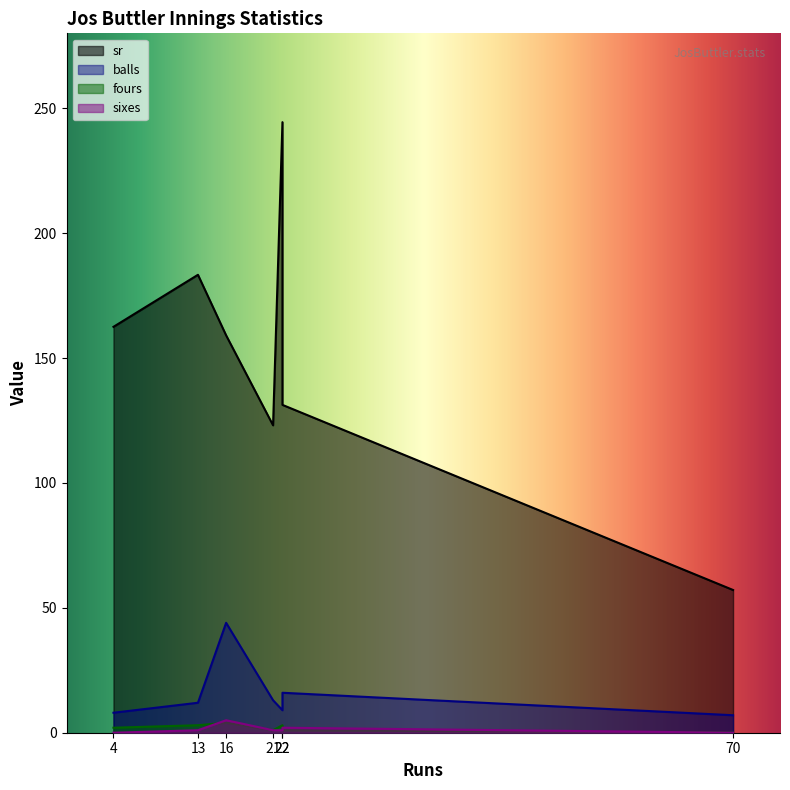

What is the sum of the balls values at 4 and 22?

17.0